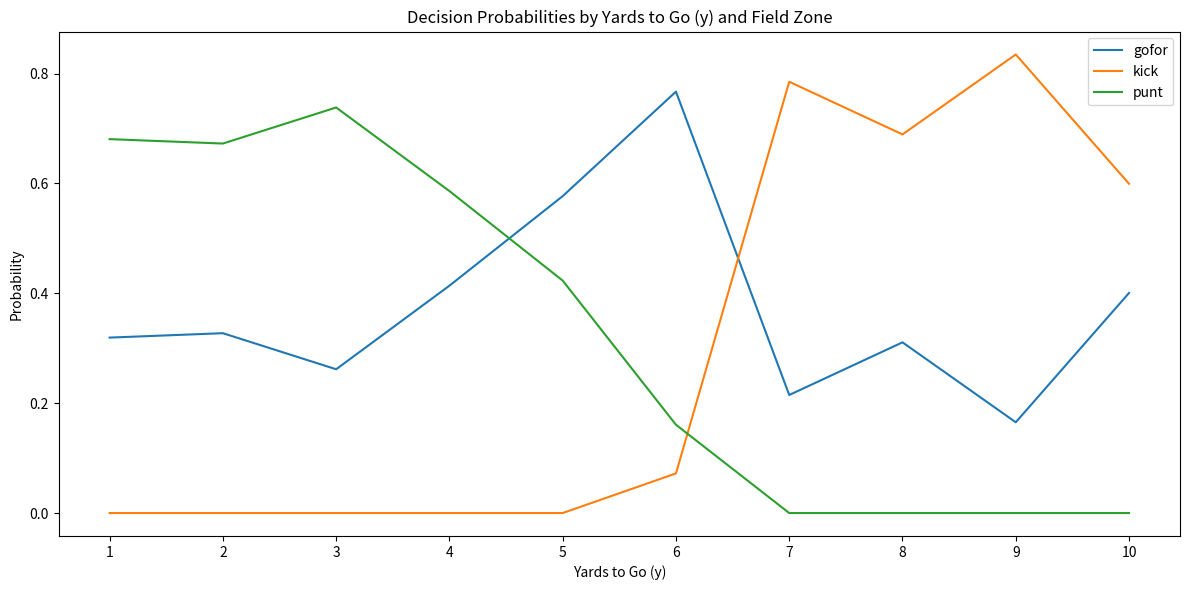

At which label does punt reach its peak?

3